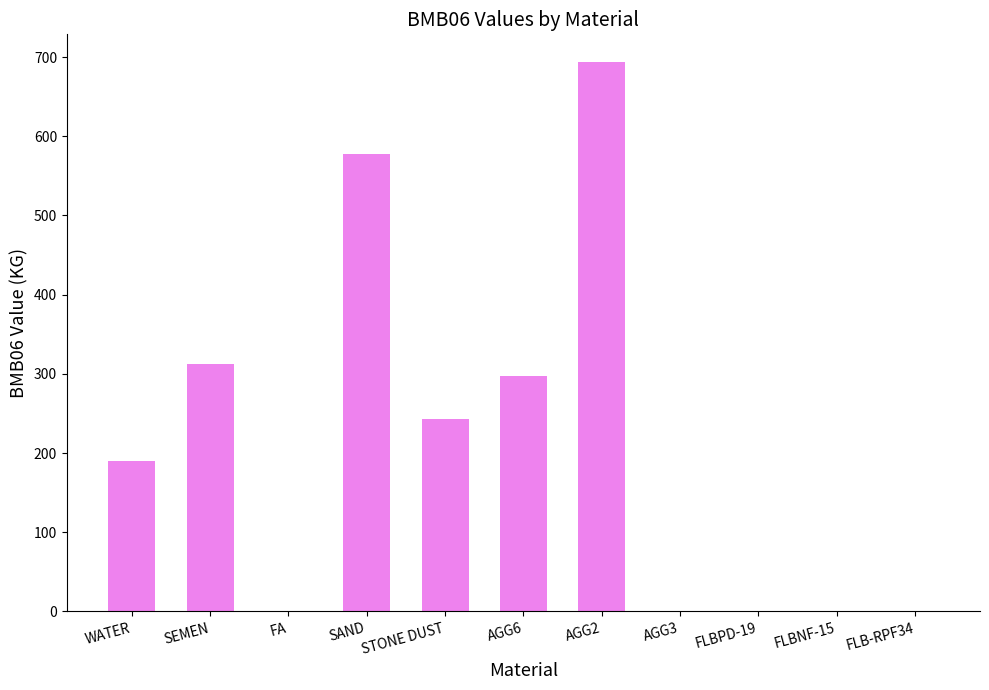

The value at FLBNF-15 is 292.5. True or false?

False